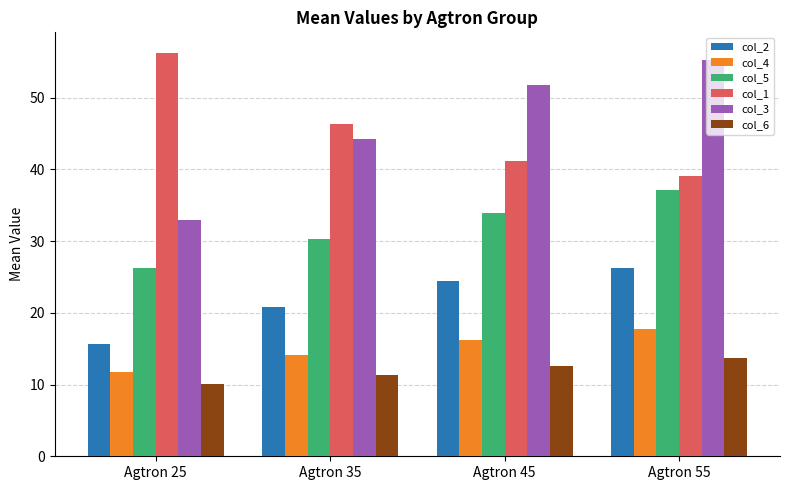

At which category does the chart reach its minimum across all series?

Agtron 25